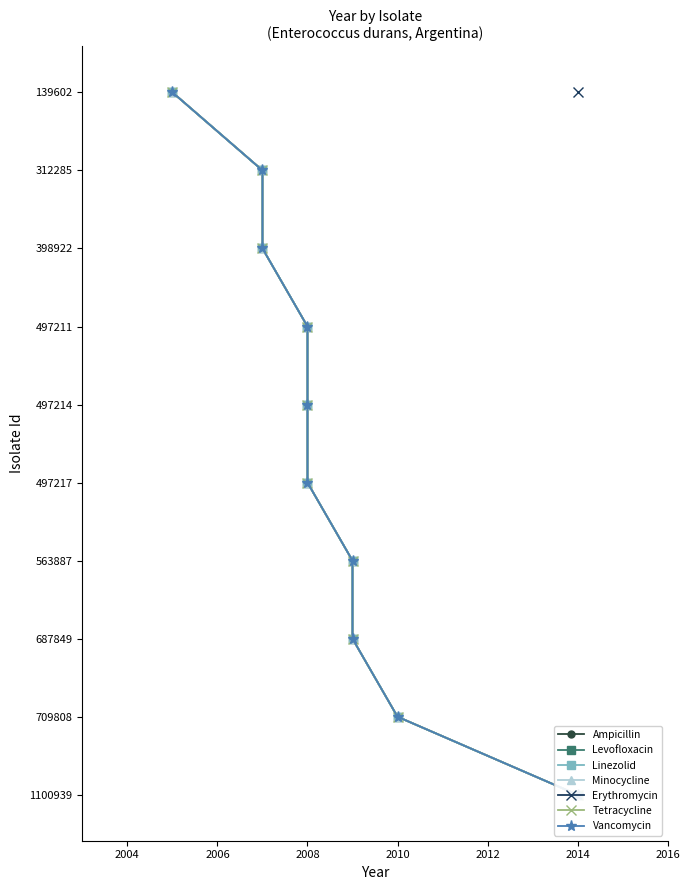

Count the number of categories in the chart.

10